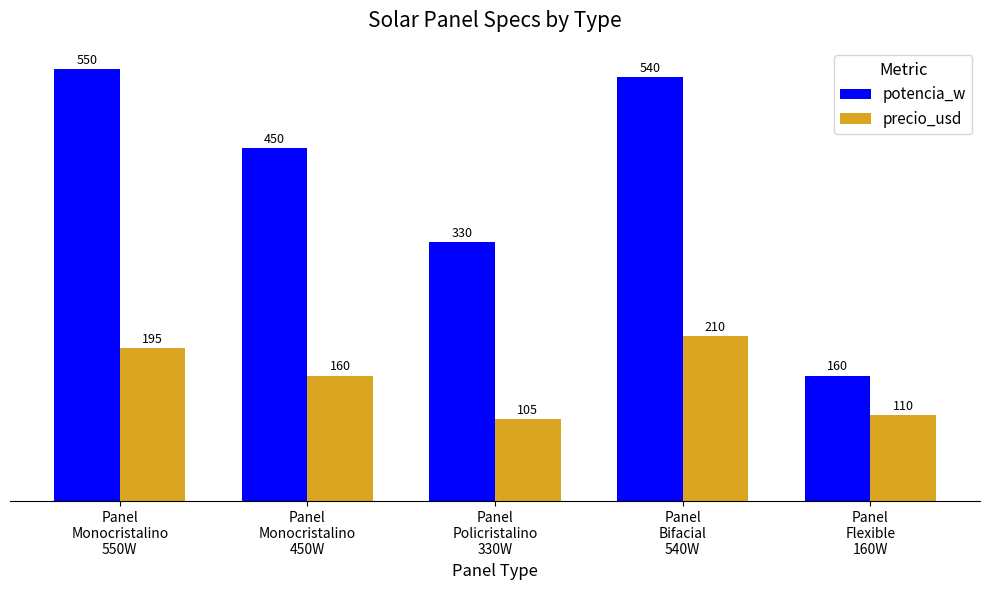

Which label corresponds to the smallest value in the chart?

Panel
Policristalino
330W